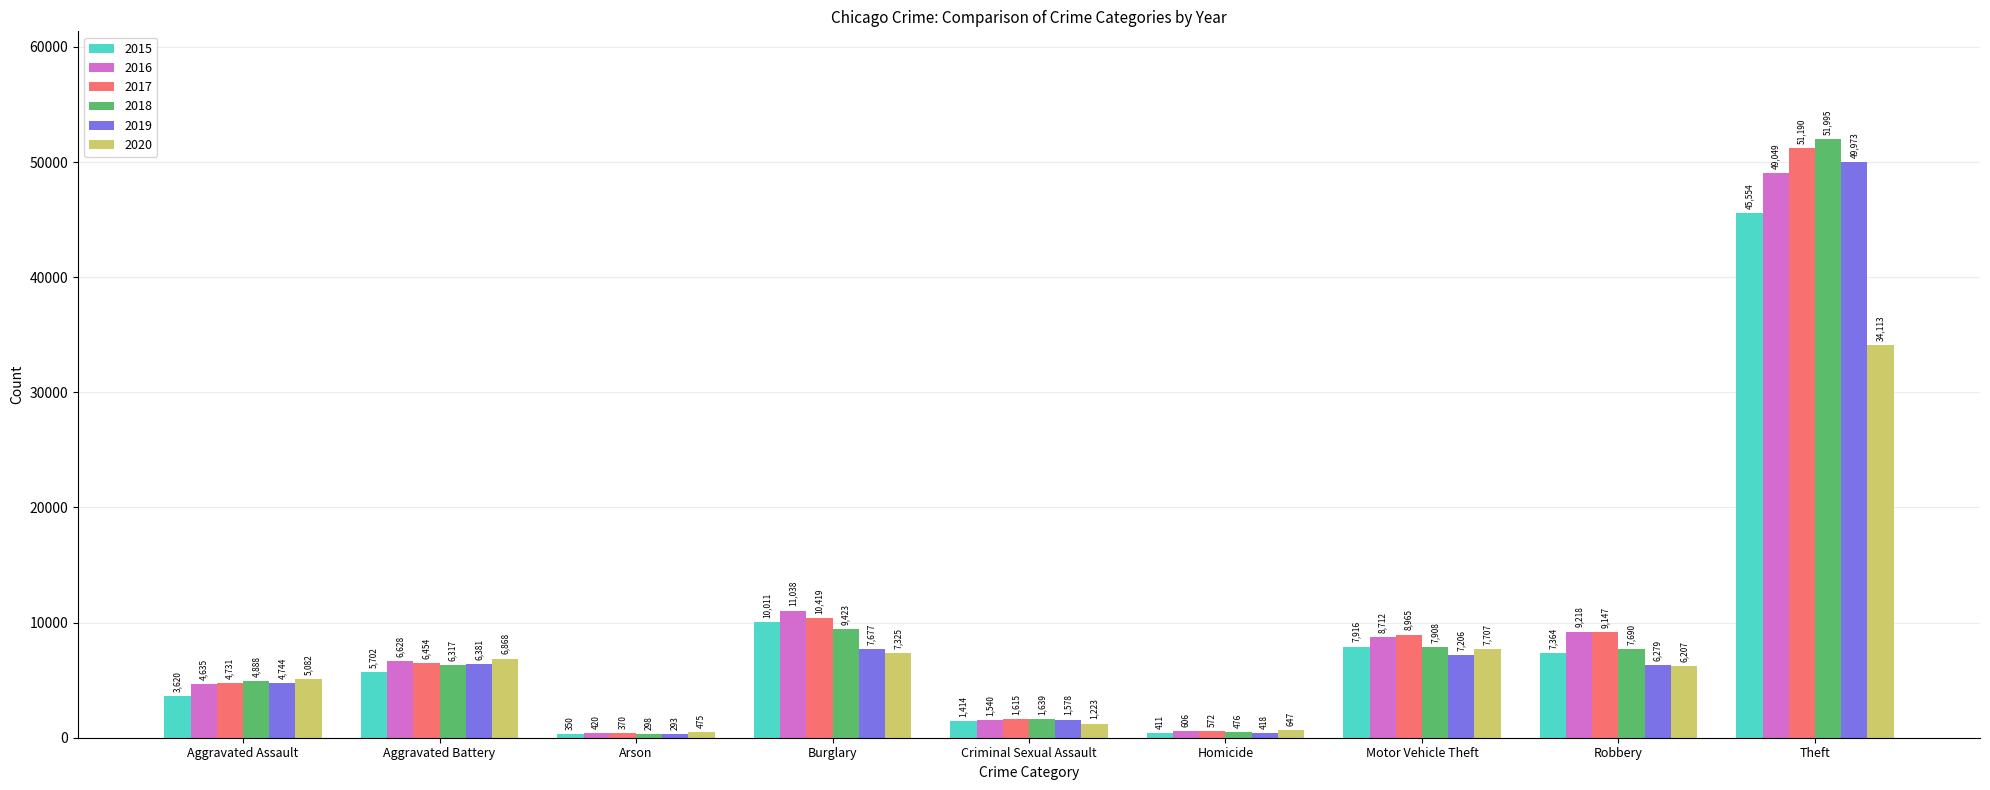

Which category has the highest value in the 2016 series?

Theft